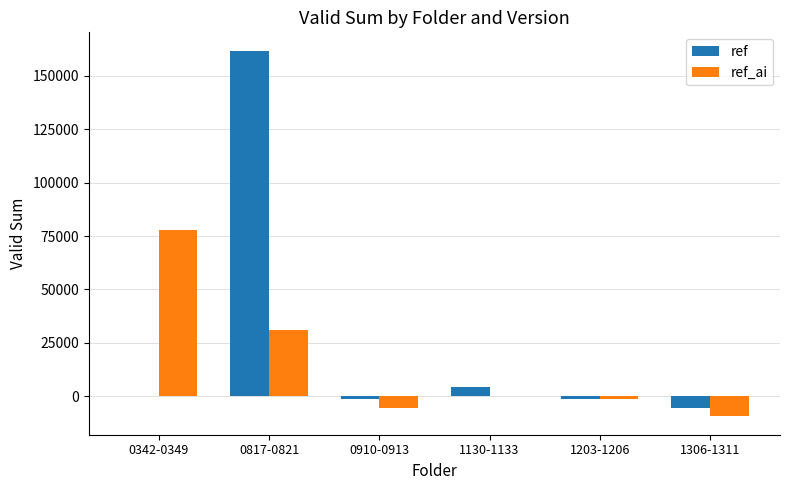

Are the bars grouped side by side (vs. stacked)?

Yes